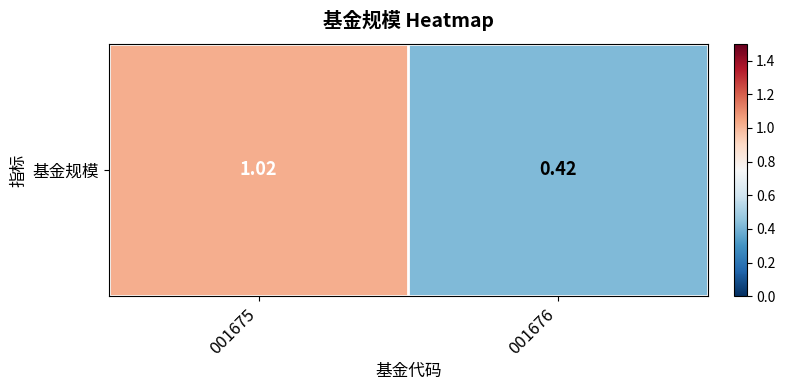

Rank the categories by value from lowest to highest.

001676, 001675